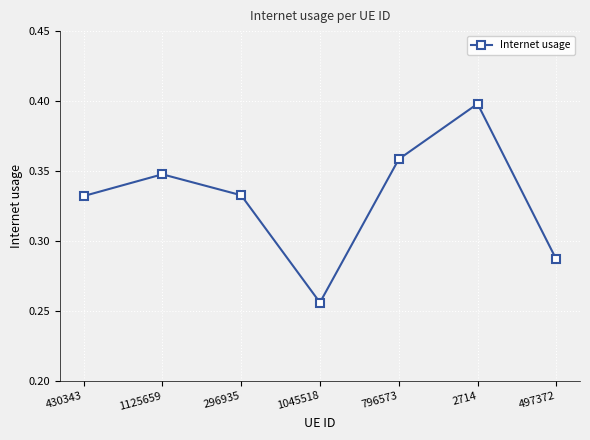

How many lines are shown in the chart?

1